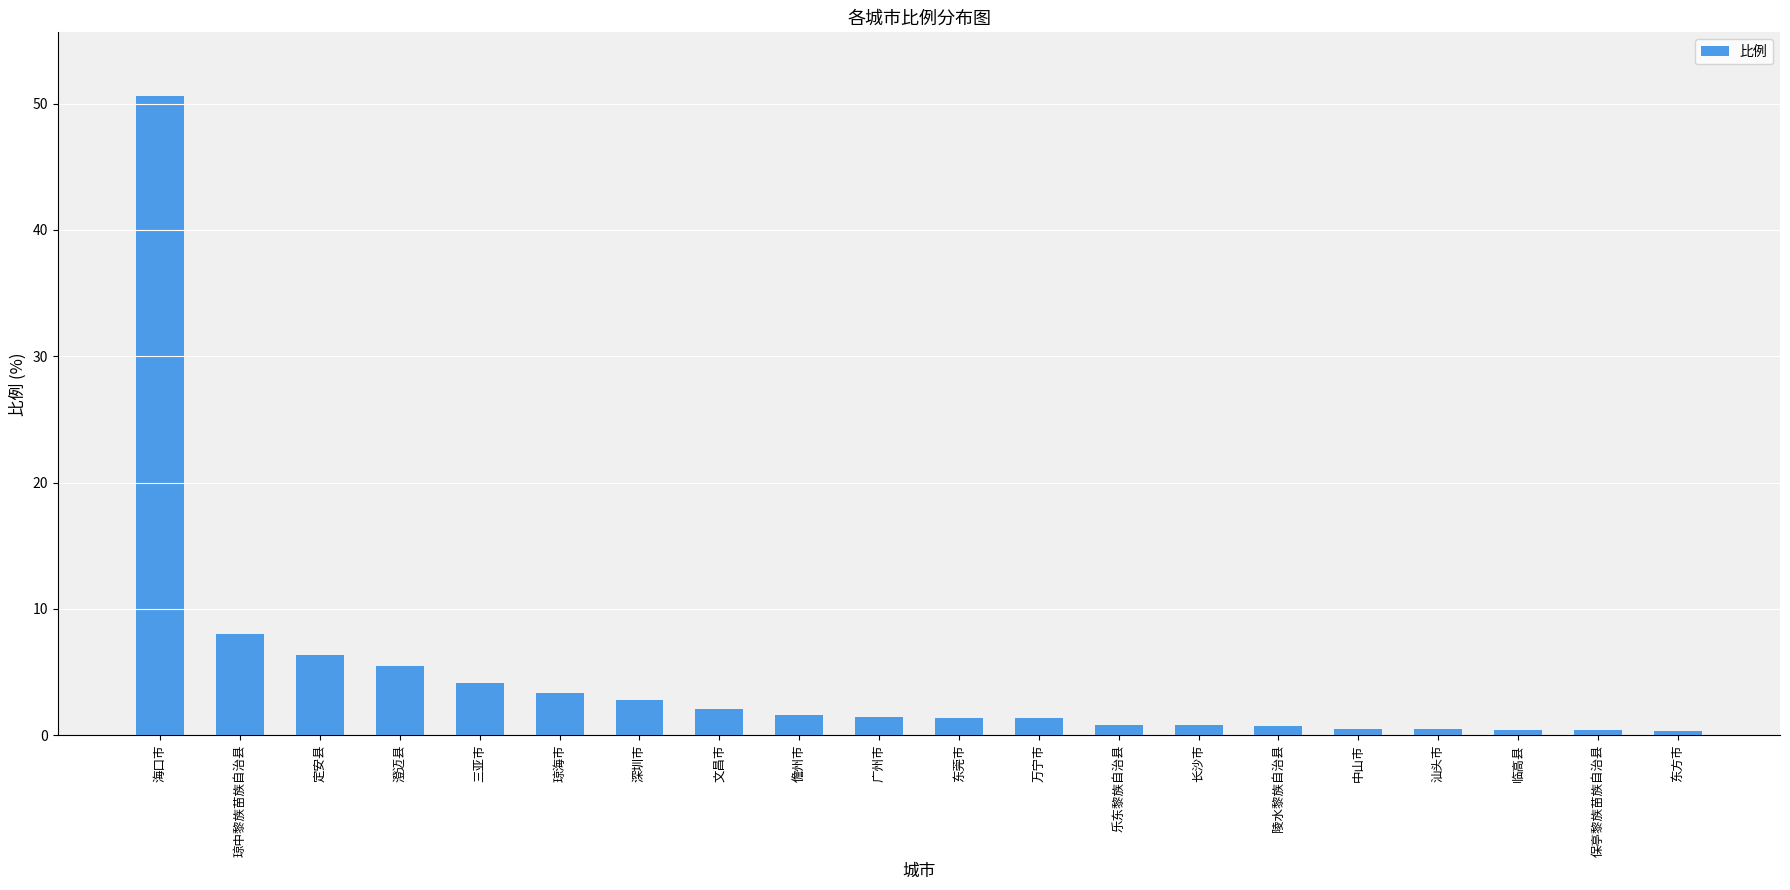

At which label is the value closest to 25?

琼中黎族苗族自治县